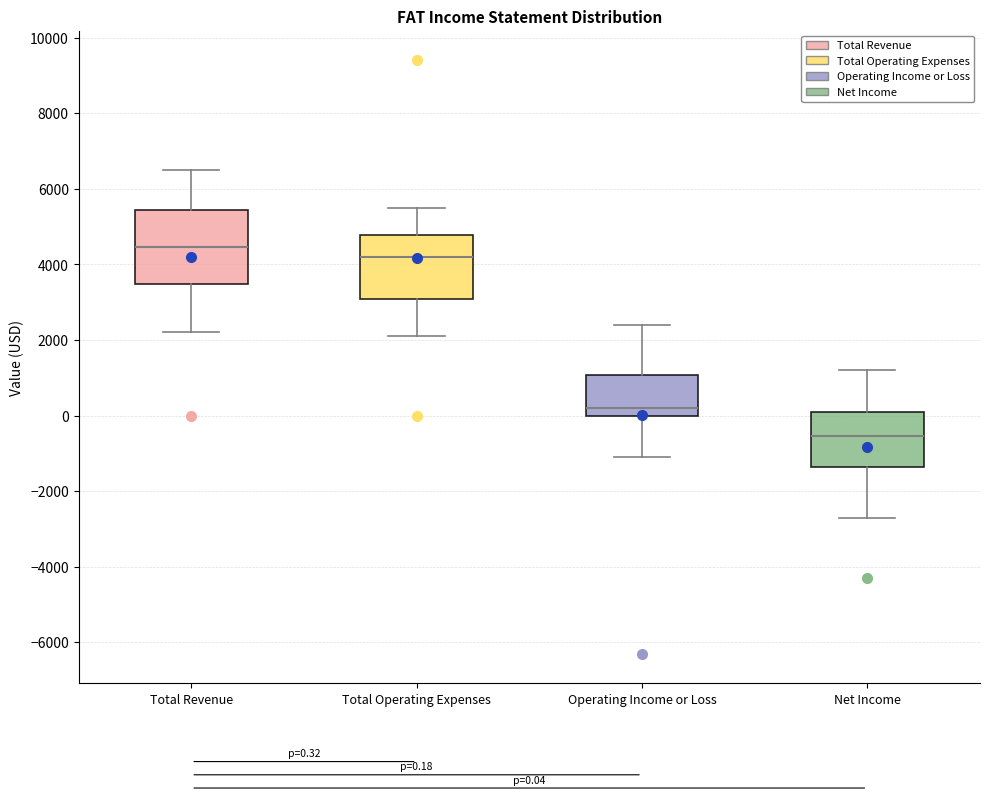

Which box's median line is the highest?

Total Revenue